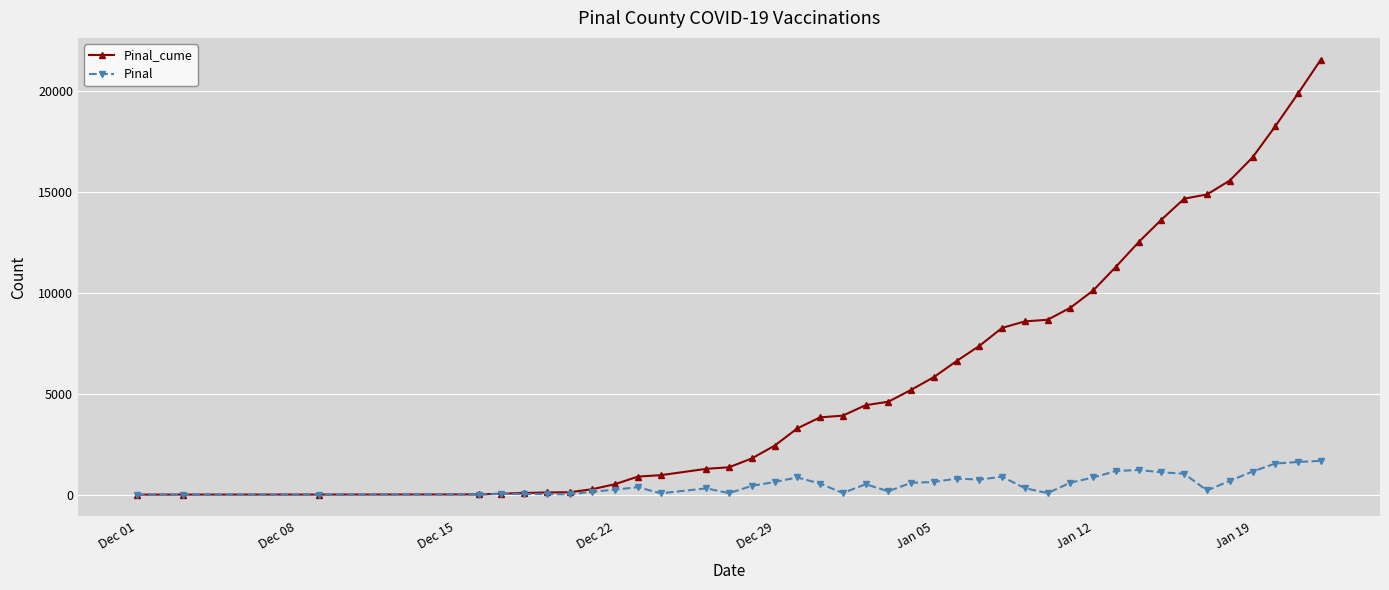

Which series has the widest spread of values?

Pinal_cume